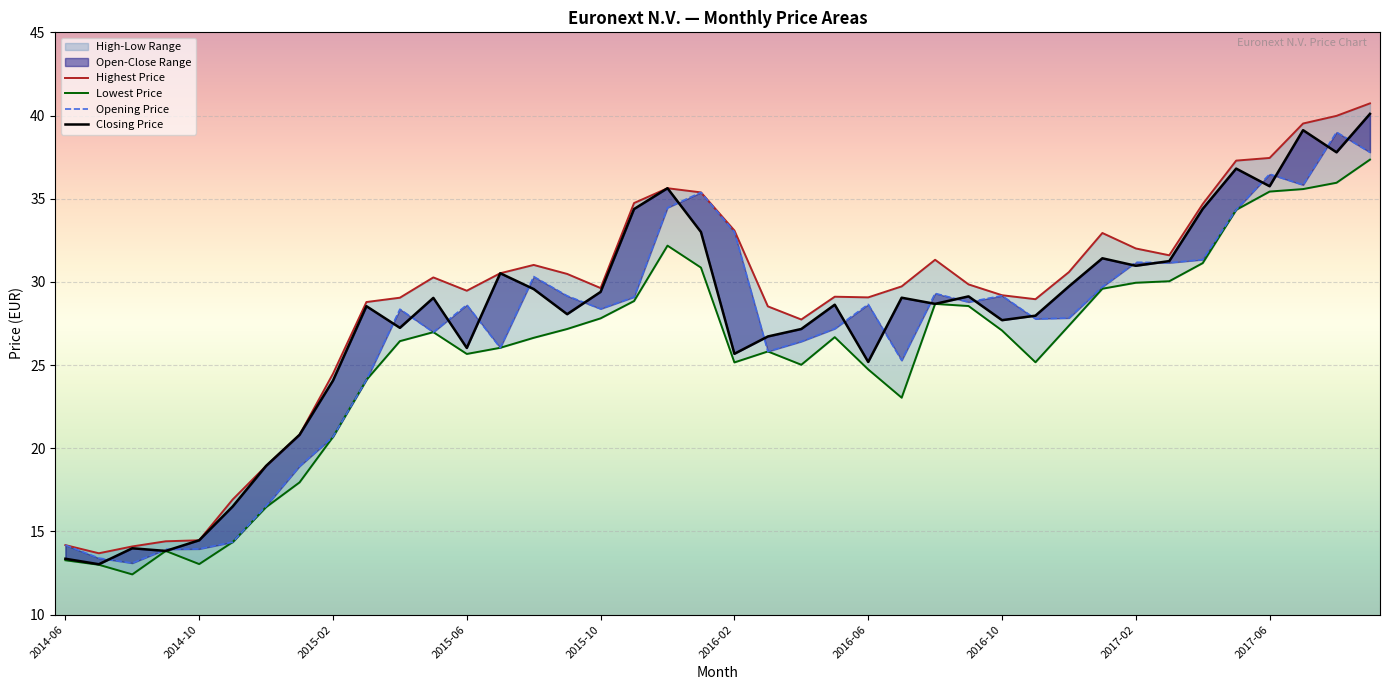

What position from the right is 2015-07?

27